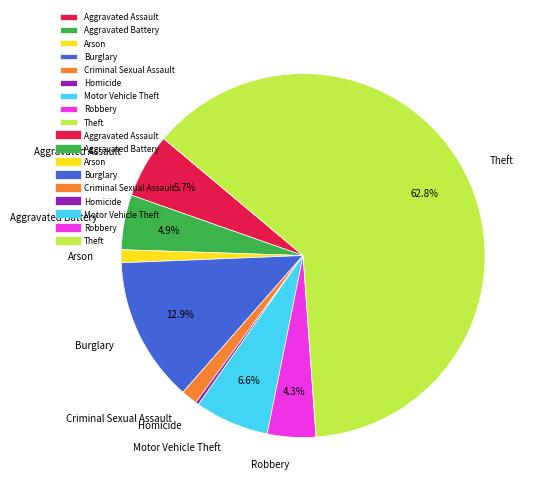

Count the number of slices in the pie.

9